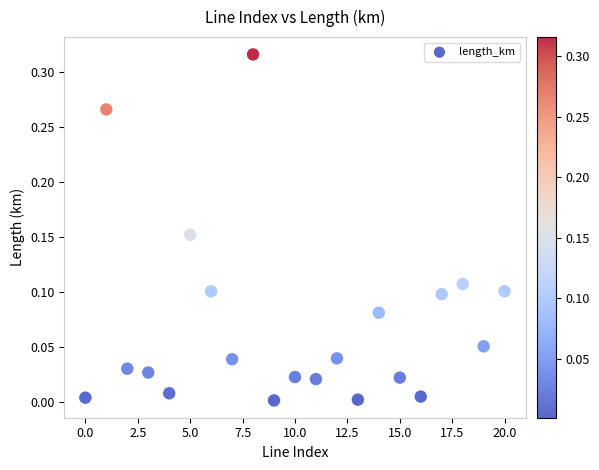

How many data points are displayed?

21